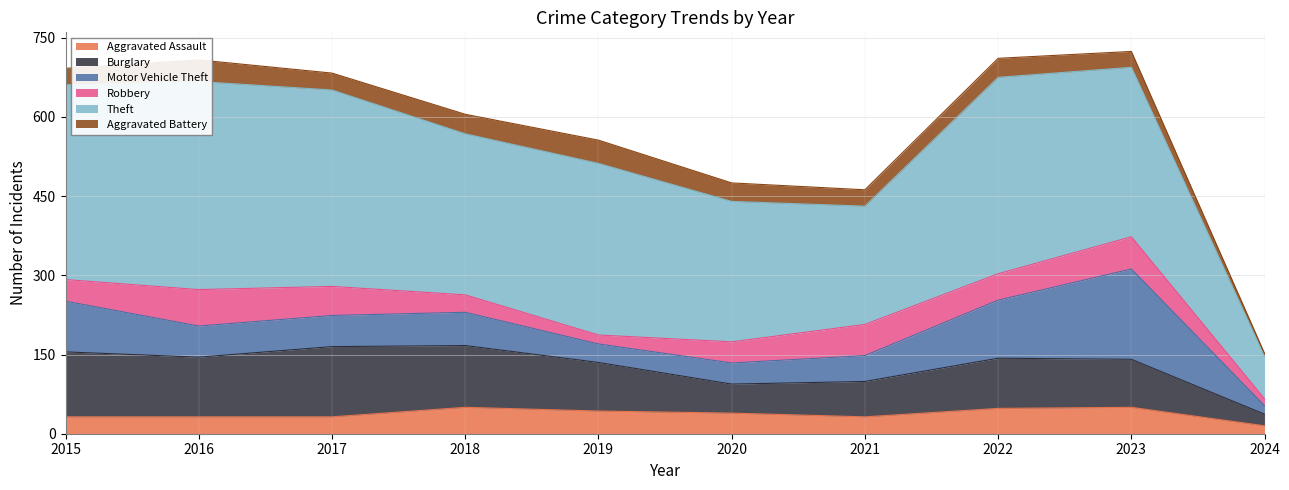

Which category has the highest value in the Theft series?

2016